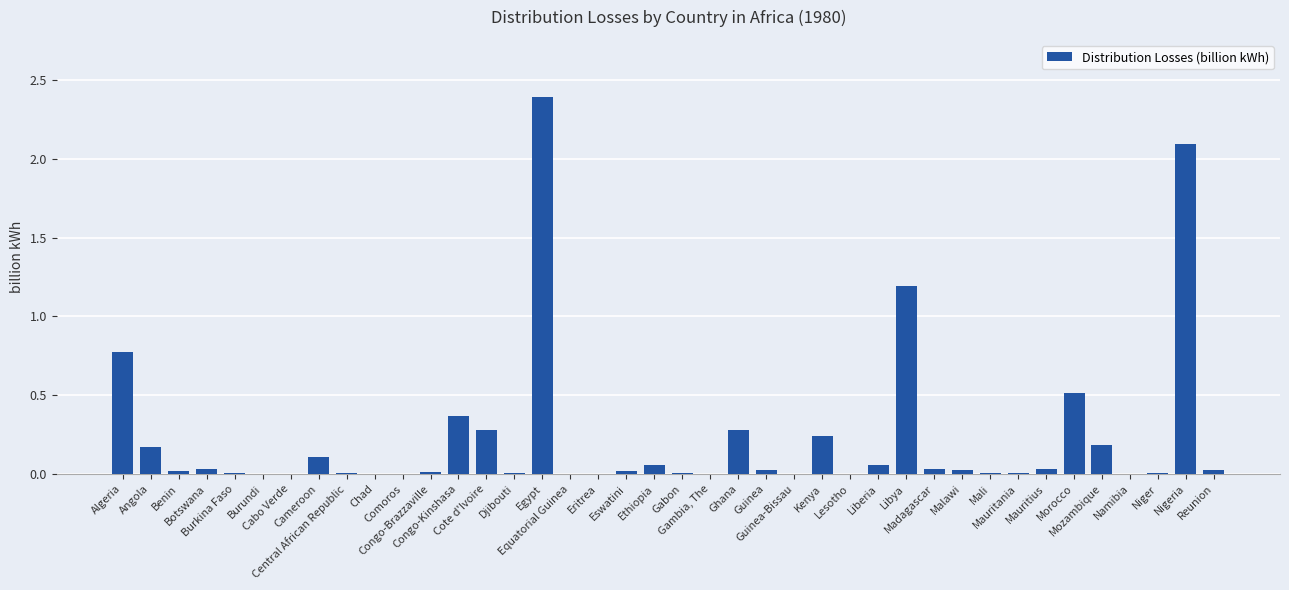

What is the greatest value displayed?

2.4